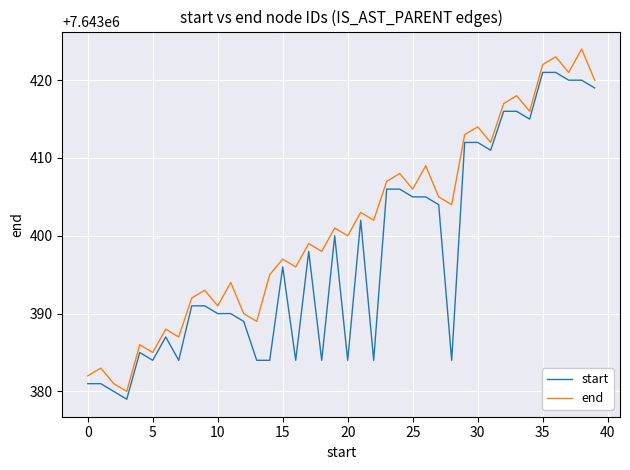

True or false: end and start cross at least once.

False